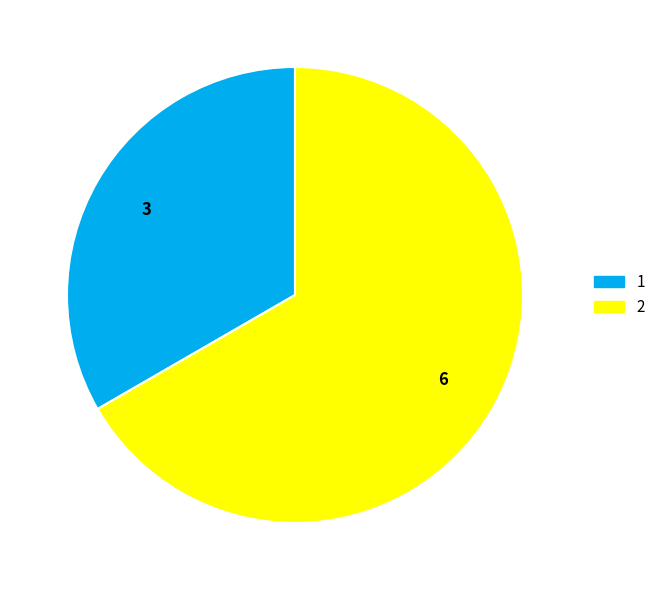

Do 2 and 1 together represent more than half of the pie?

Yes